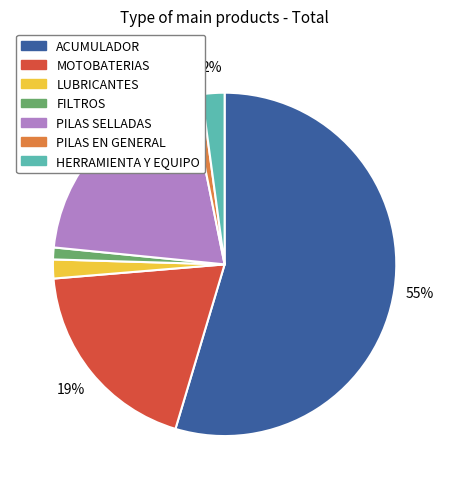

To the nearest percent, what is the combined percentage of HERRAMIENTA Y EQUIPO and PILAS EN GENERAL?

3%